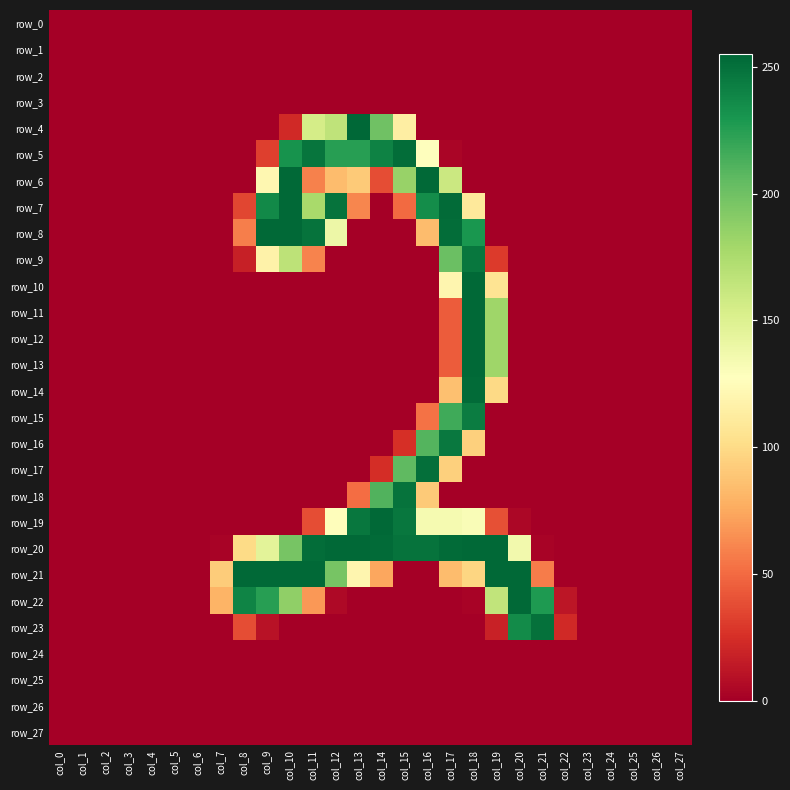

Which series has the largest range (max minus min)?

row_4